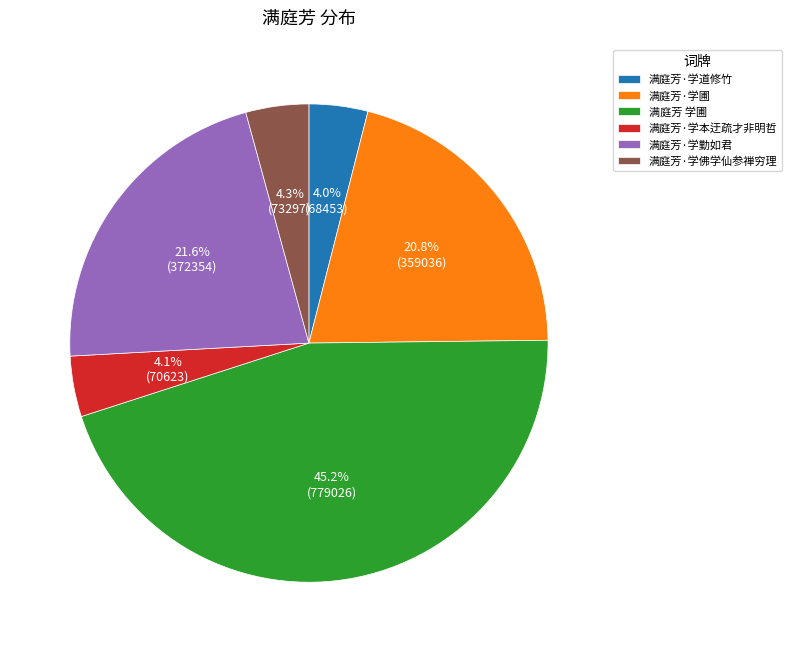

What percentage is the 满庭芳·学道修竹 slice, to the nearest percent?

4%